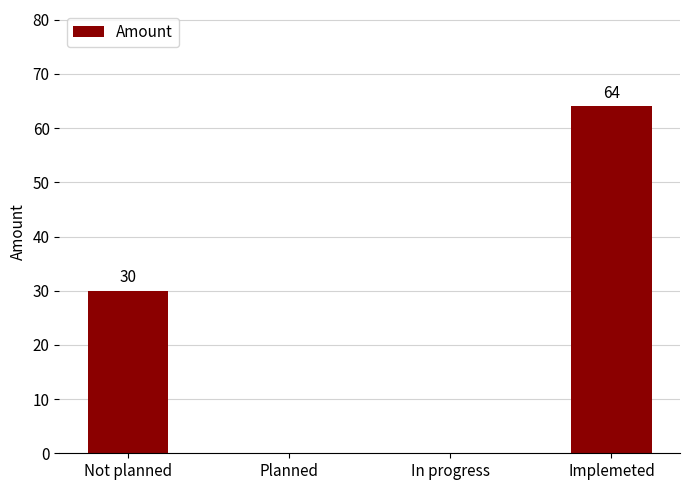

How many series are shown in this chart?

1